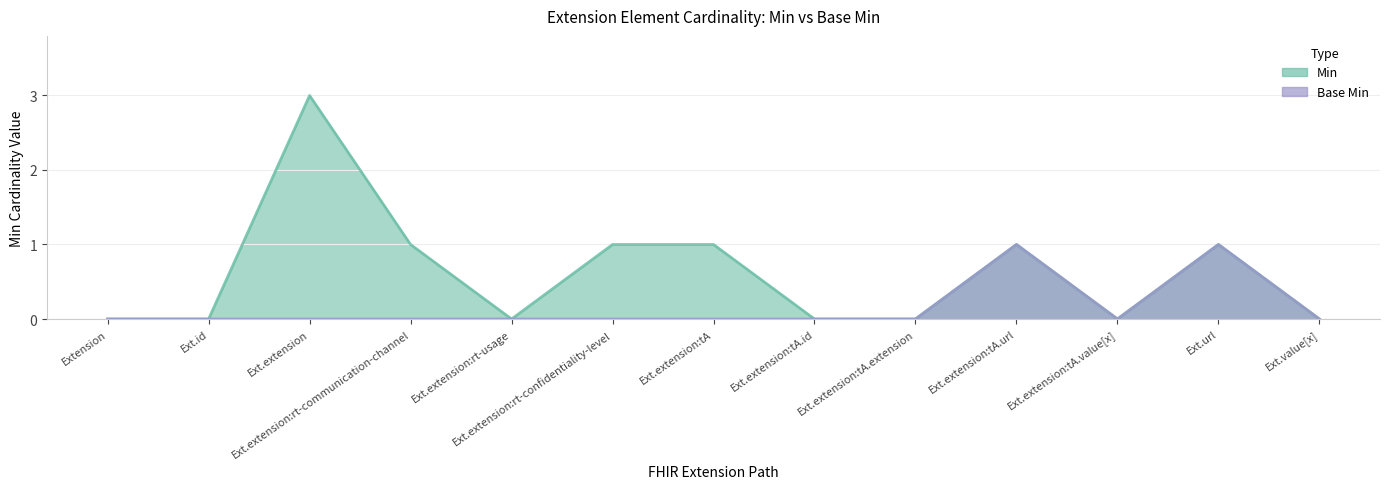

Does the chart have visible grid lines?

Yes